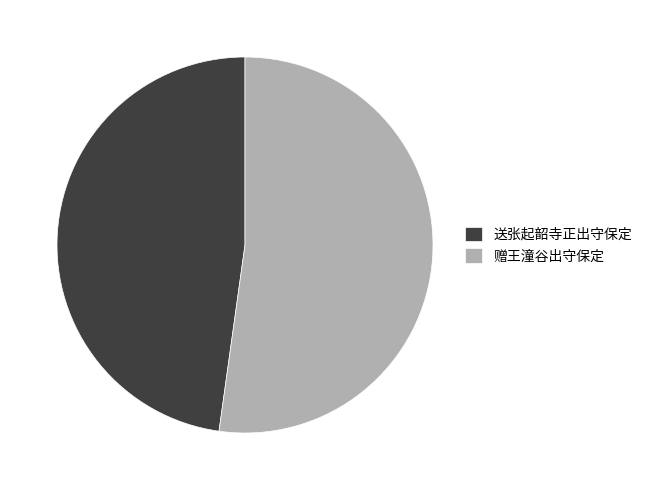

Count the number of slices in the pie.

2